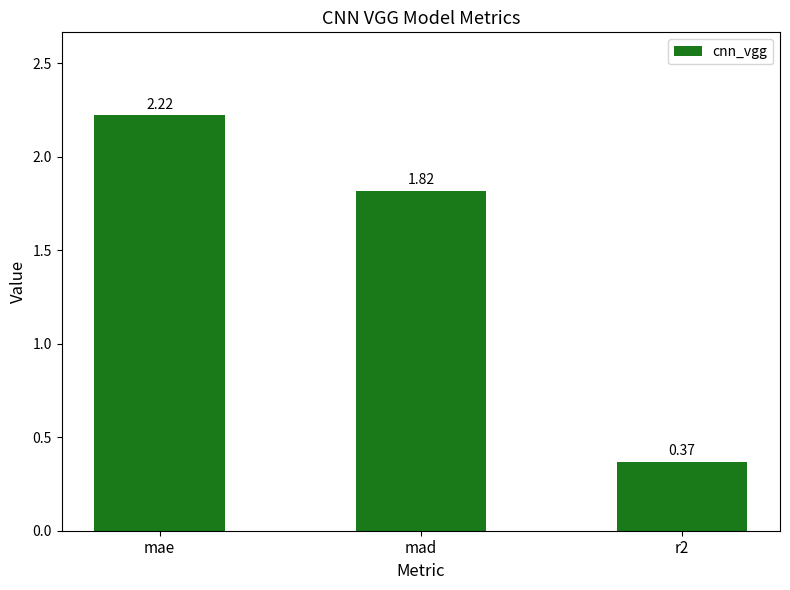

What is the sum of all values?

4.4